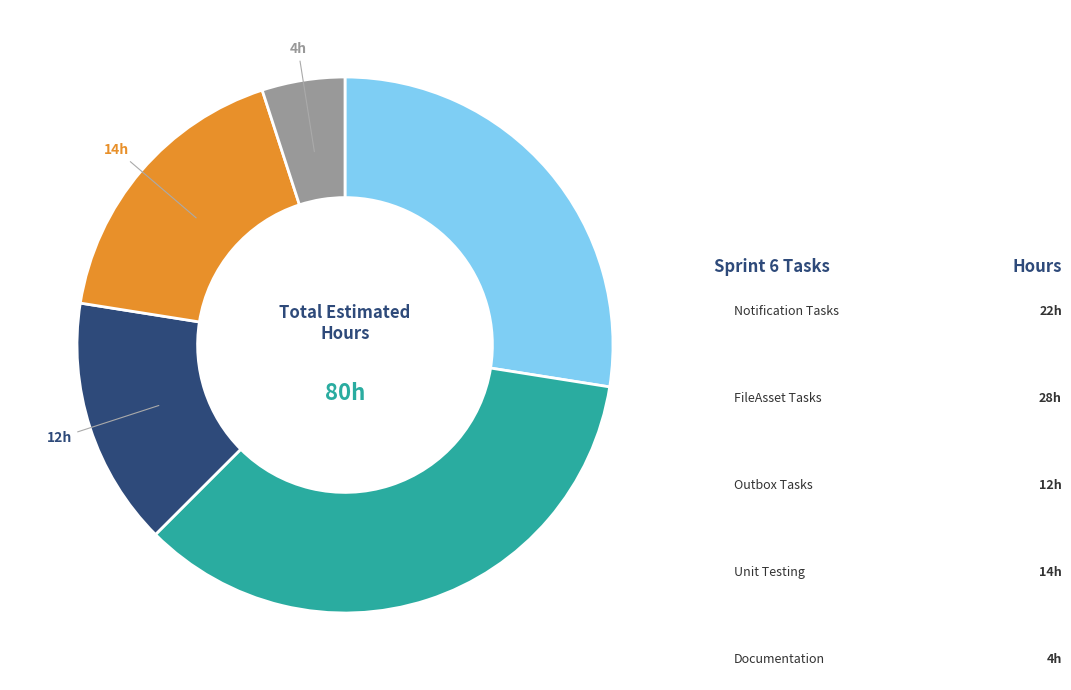

Is there a majority slice in this chart?

No